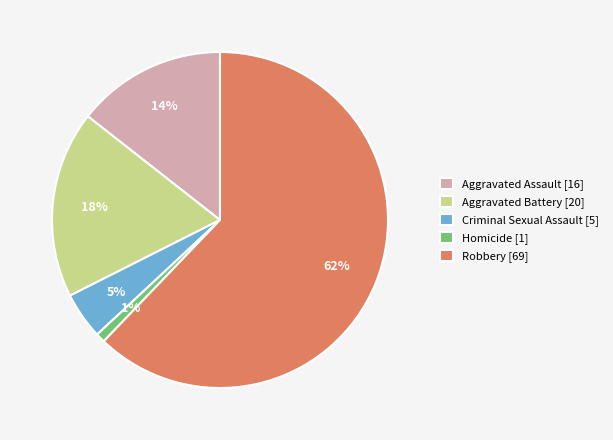

Count the number of slices in the pie.

5